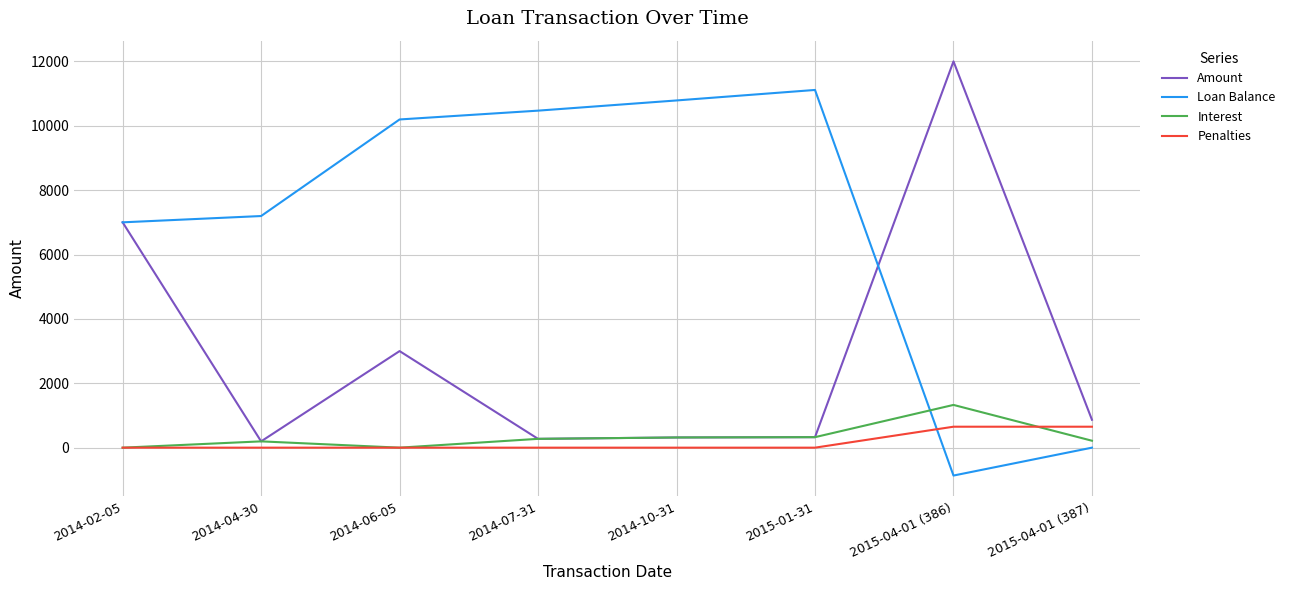

True or false: Penalties and Amount intersect in this chart.

False